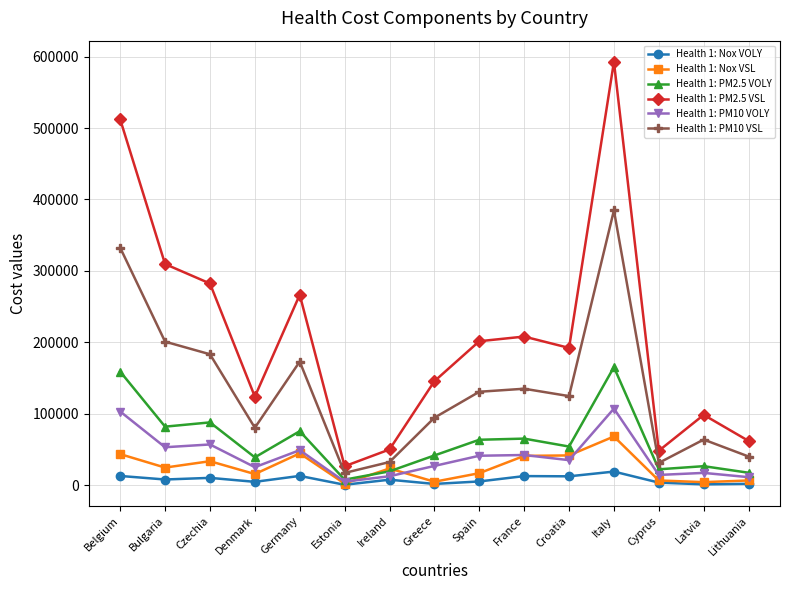

Is it true that Health 1: Nox VSL equals 6803 at Cyprus?

True